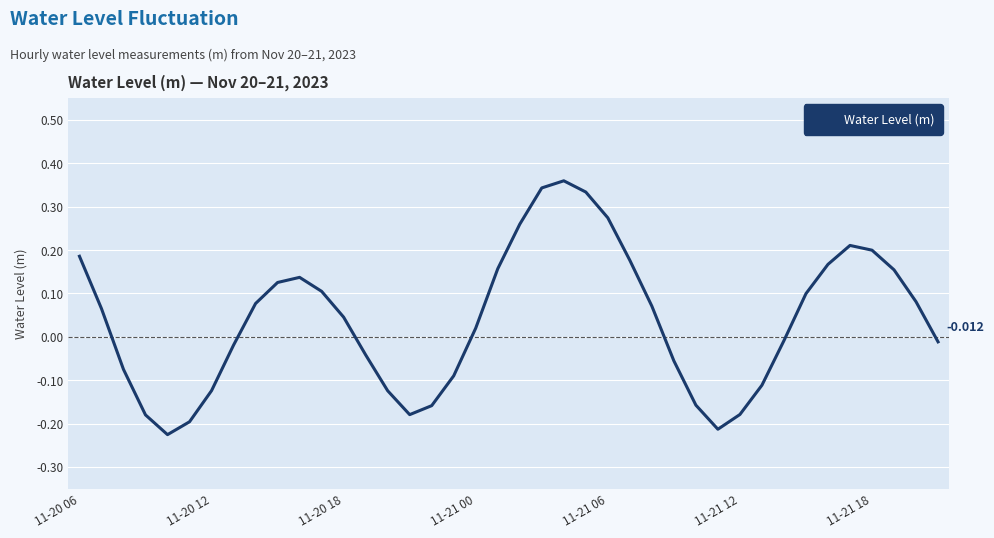

At which category does the chart reach its peak across all series?

22